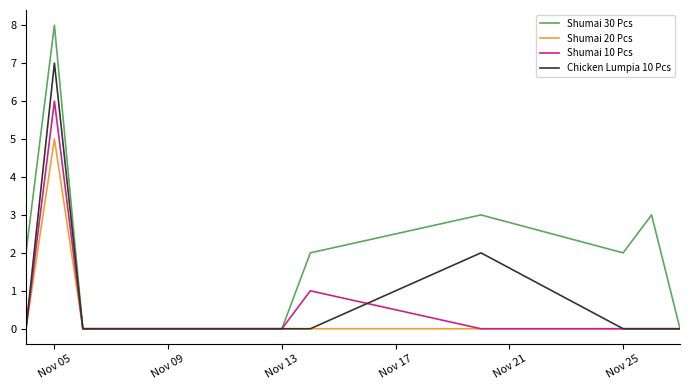

How many Shumai 20 Pcs values are between 0 and 1?

9